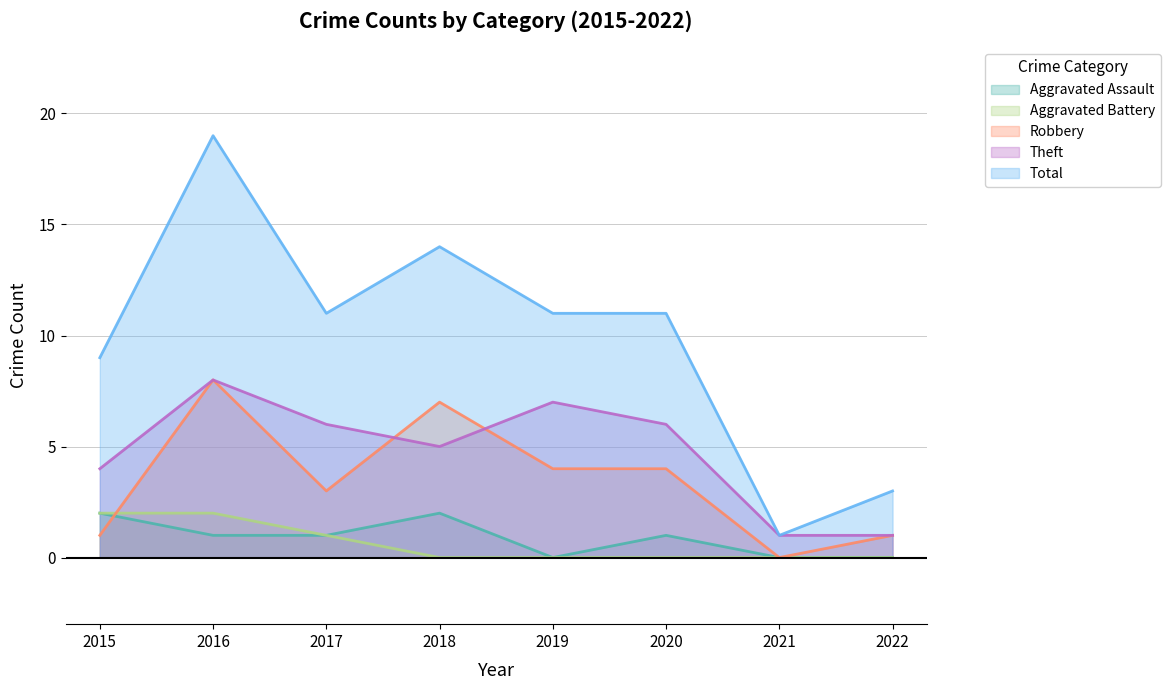

What is the average value of the Total series?

10